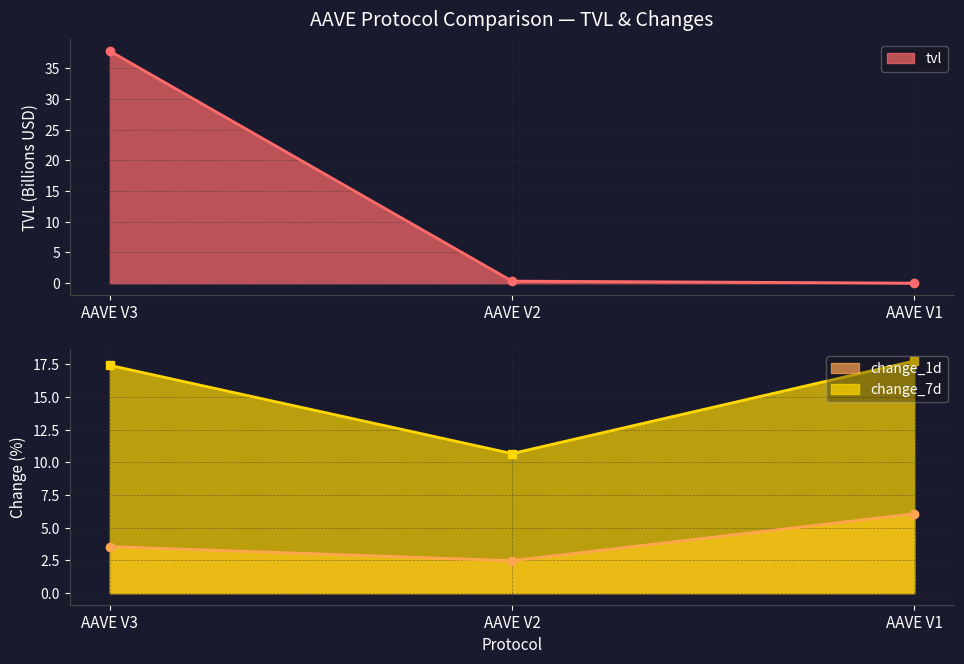

Reading left to right, what are all the values shown in this chart?

tvl: 37.8	0.3	0.0
change_1d: 3.6	2.5	6.1
change_7d: 17.4	10.7	17.7